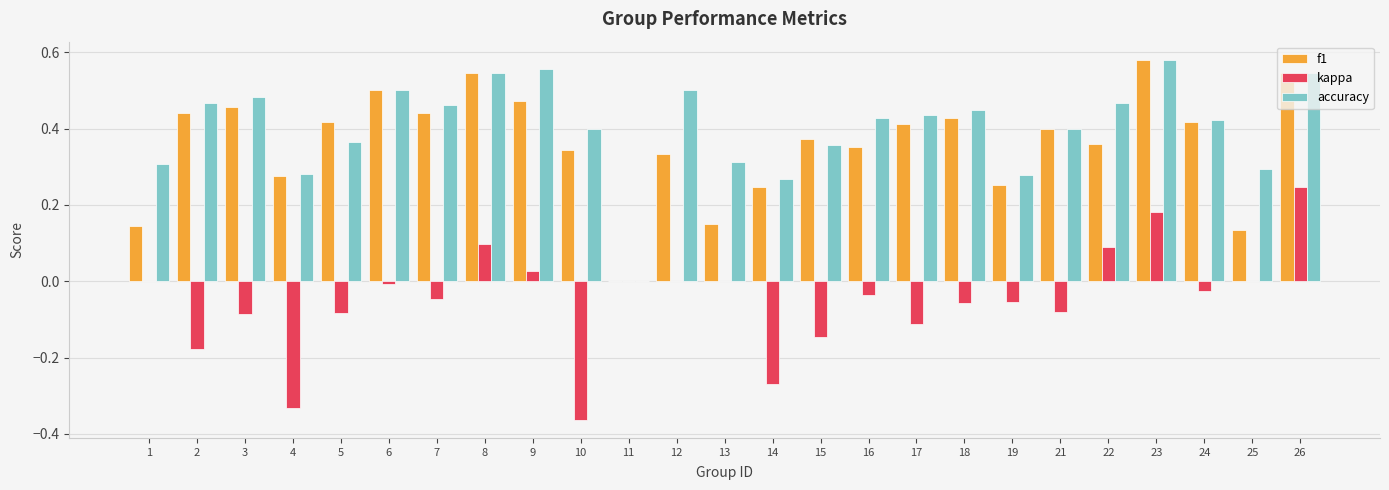

Which category has the highest value across all series?

23